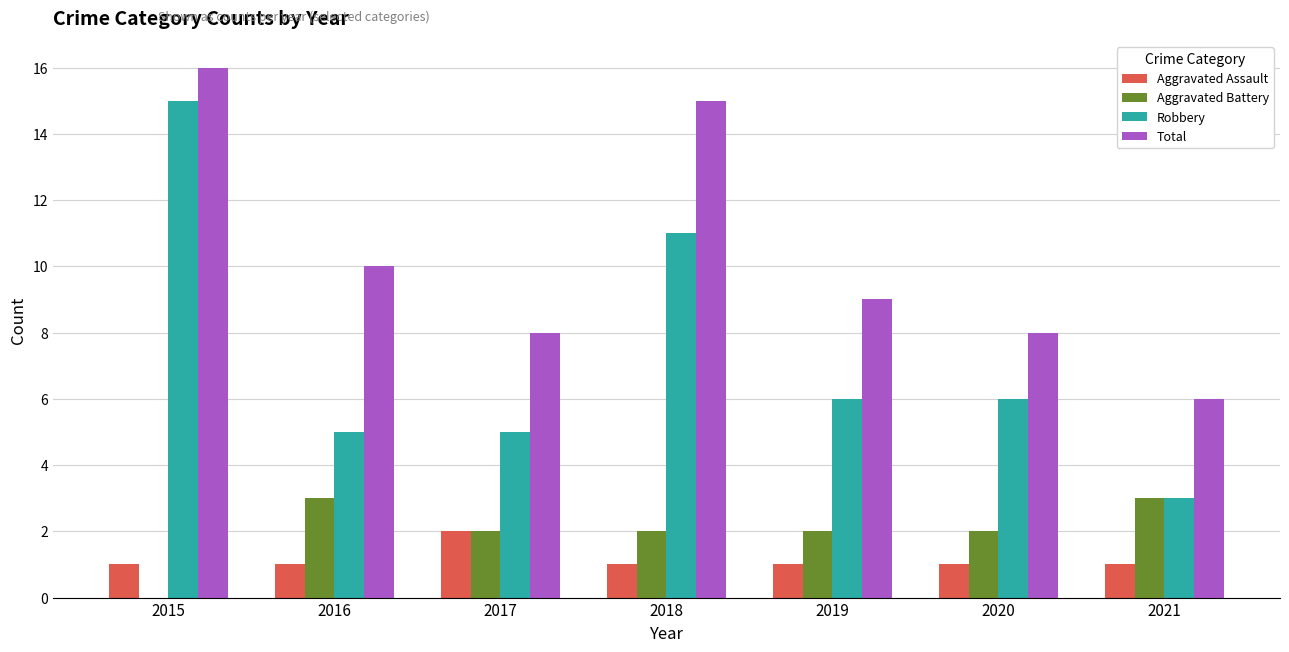

Count the Aggravated Assault values in the range 1 to 2.

7